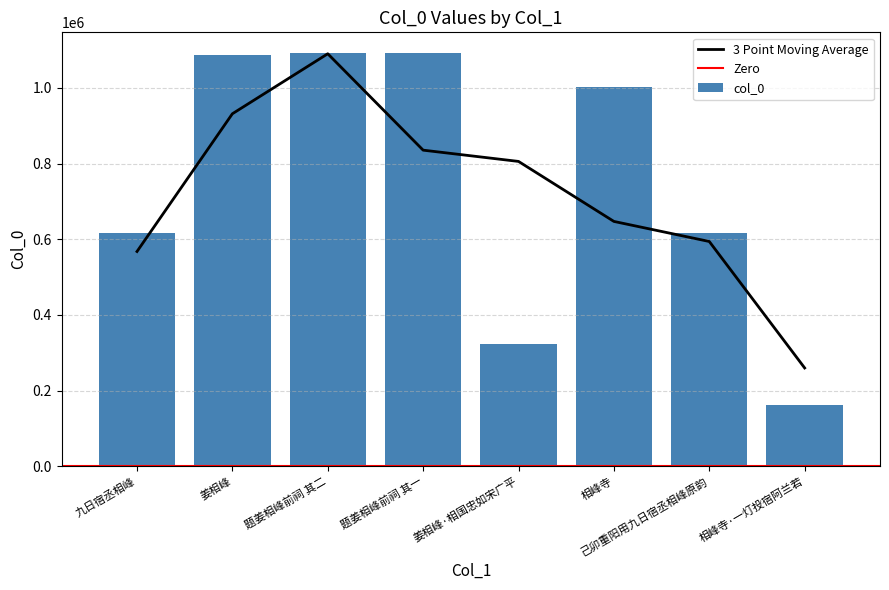

The value at 相峰寺 is 1003014. True or false?

True